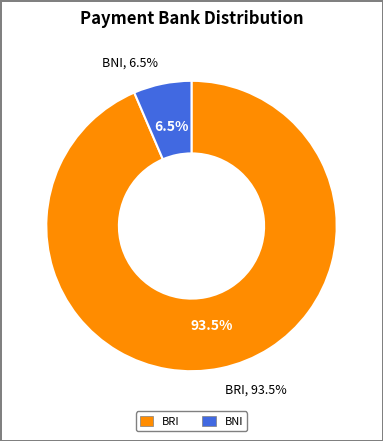

Approximately how many times larger is the value at BNI compared to BRI?

0.1